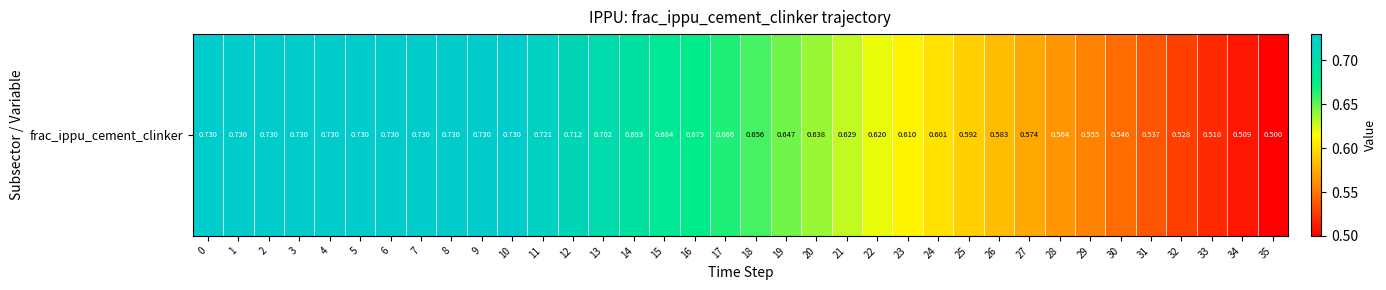

What is the sum of all values?

23.3